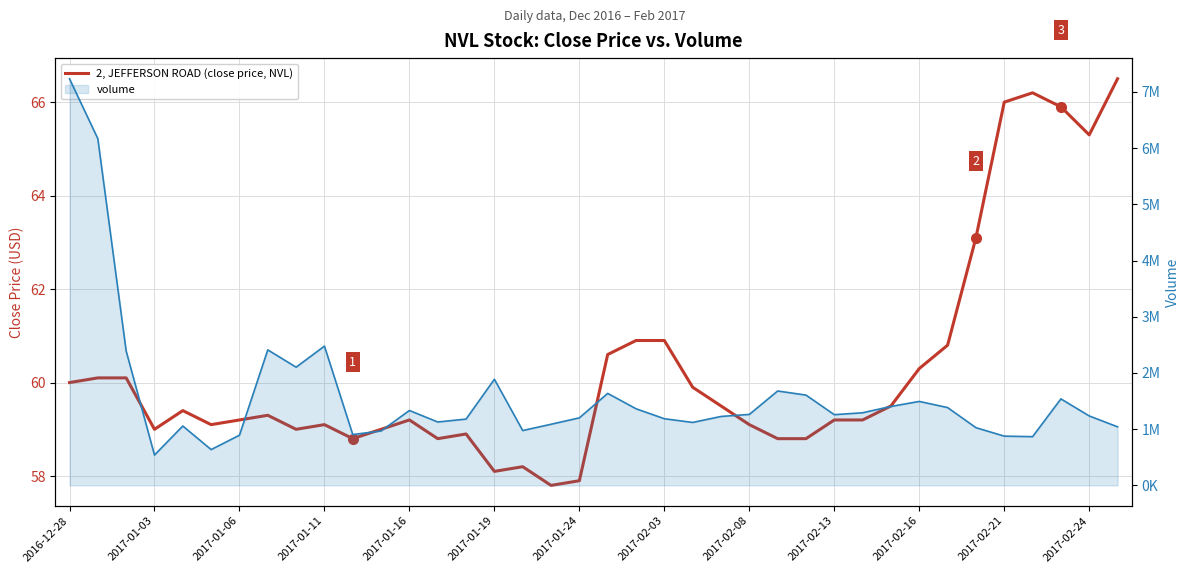

What is the difference between the maximum and second lowest values?

8.6